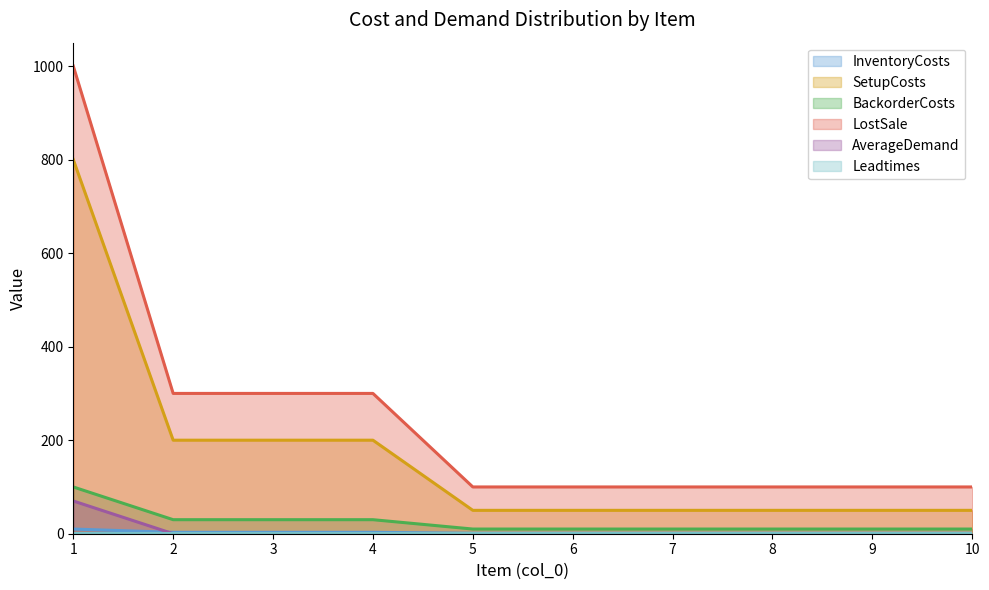

What is the greatest value displayed?

1000